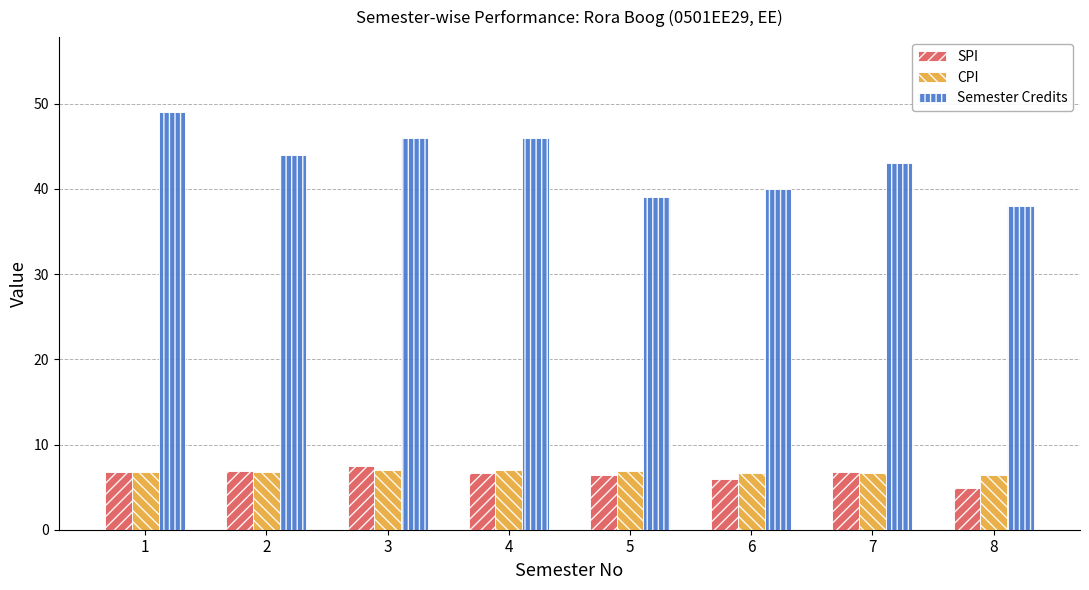

Is the value of Semester Credits at 6 greater than the value of SPI at 3?

Yes